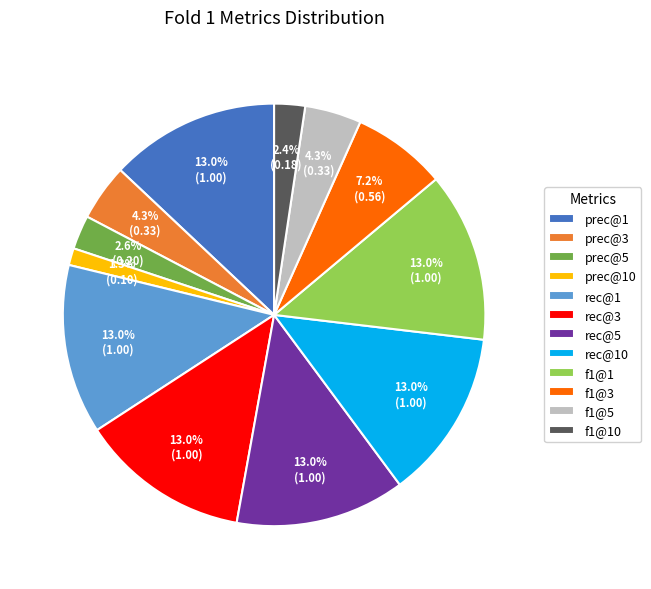

What is the ratio of the value at prec@3 to the value at rec@5?

0.3